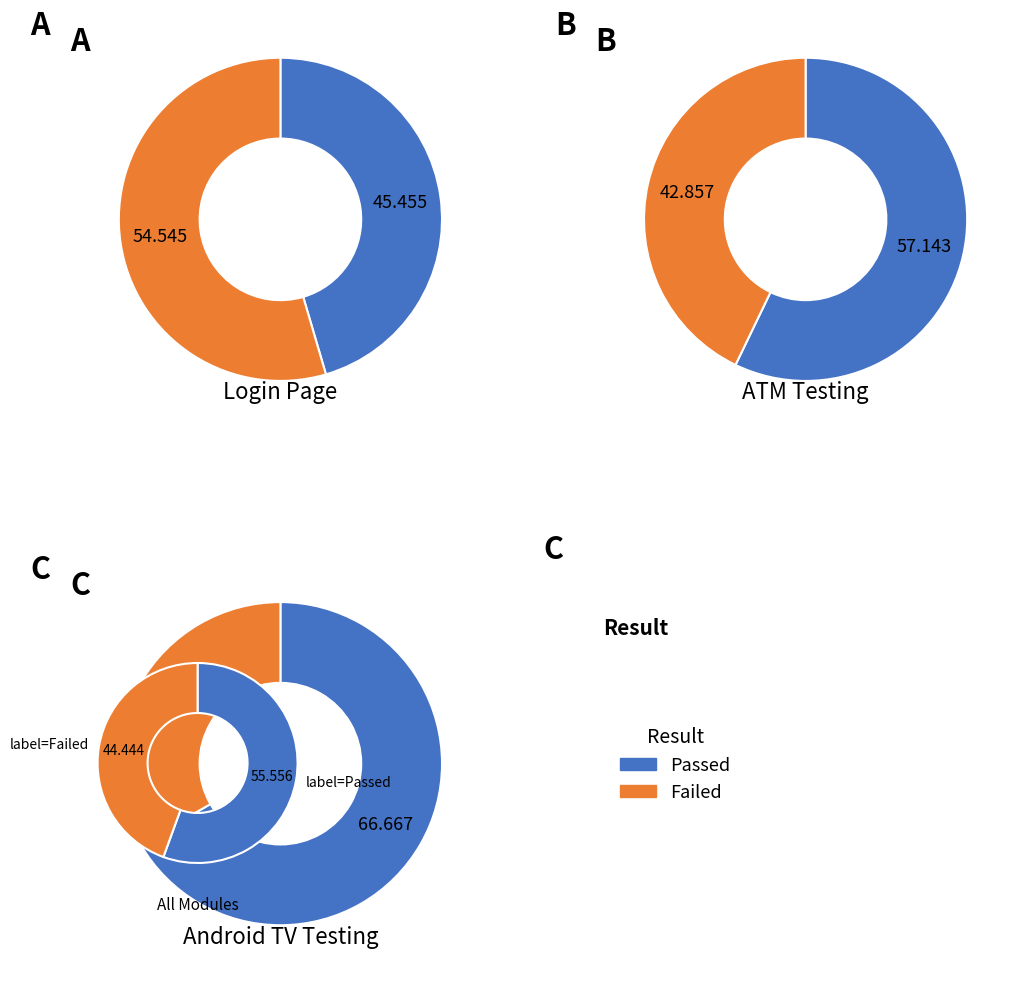

Does Passed represent more than half of the total?

Yes